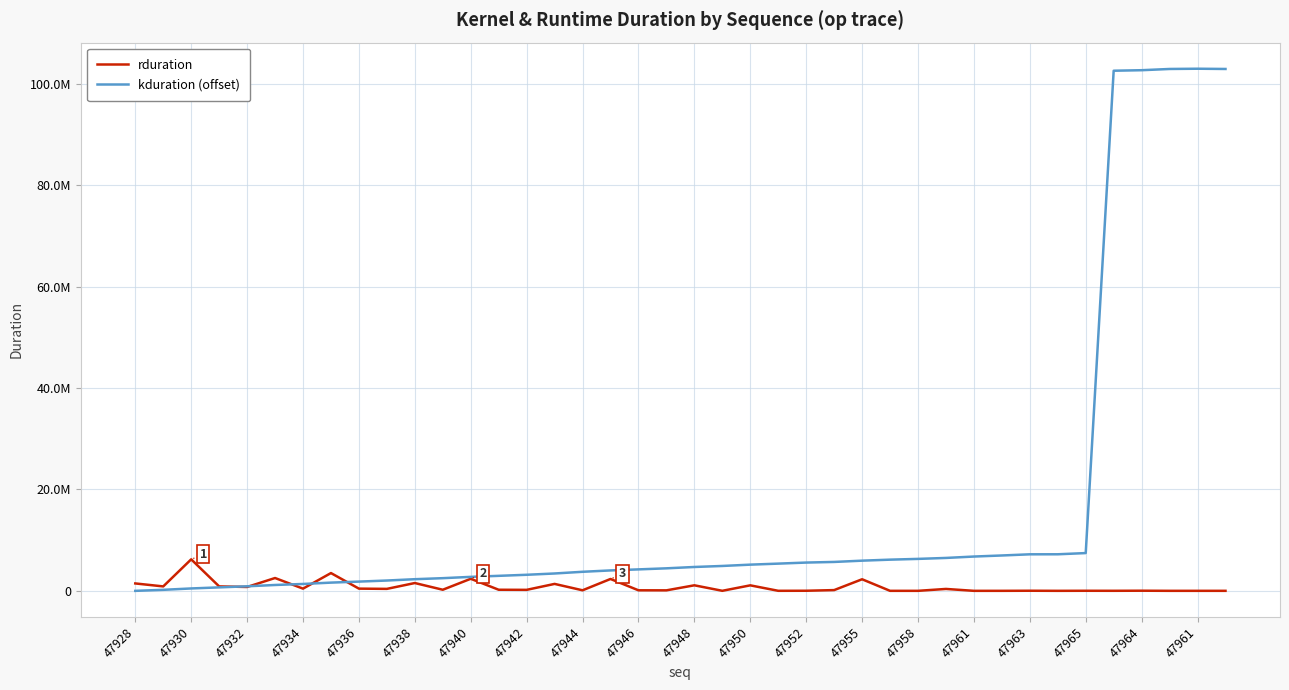

What is the label of the 25th point from the right?

47961